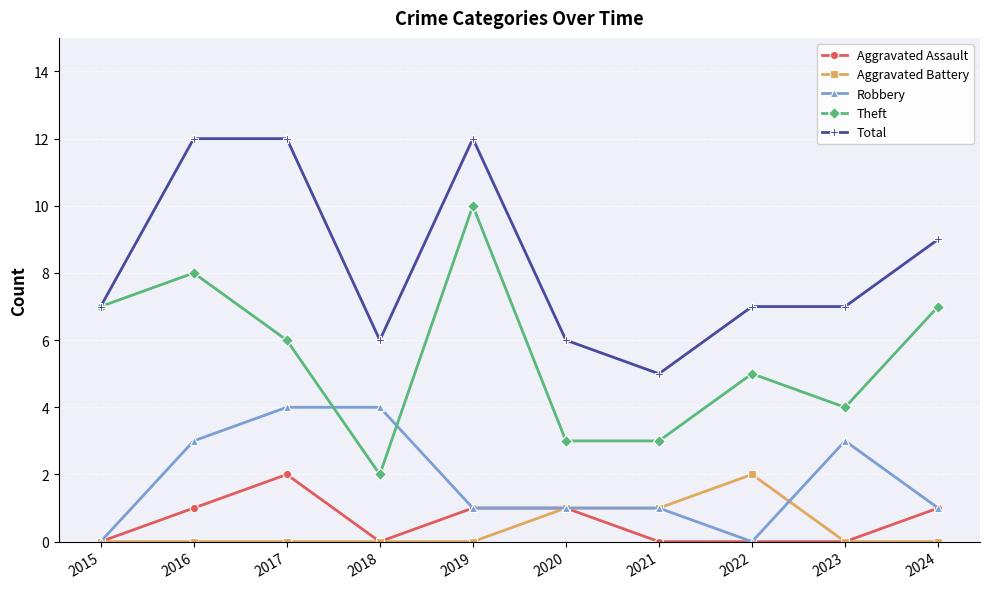

What is the spread (max minus min) of values at 2023?

7